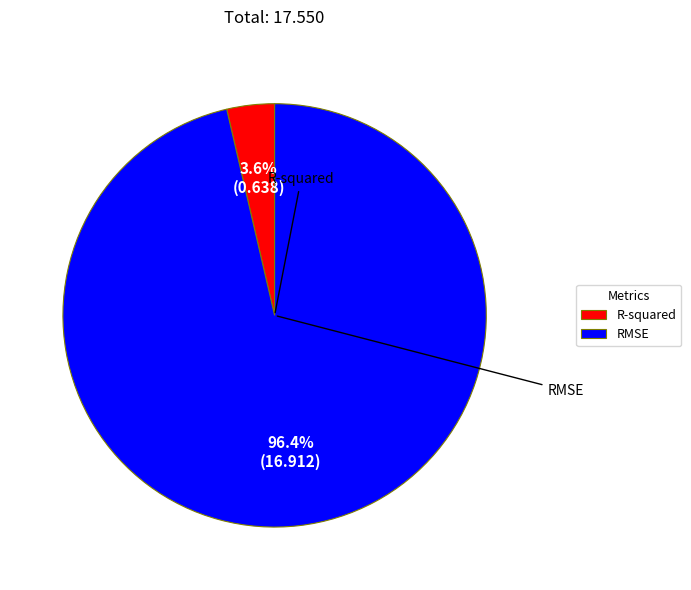

How many slices are in this pie chart?

2